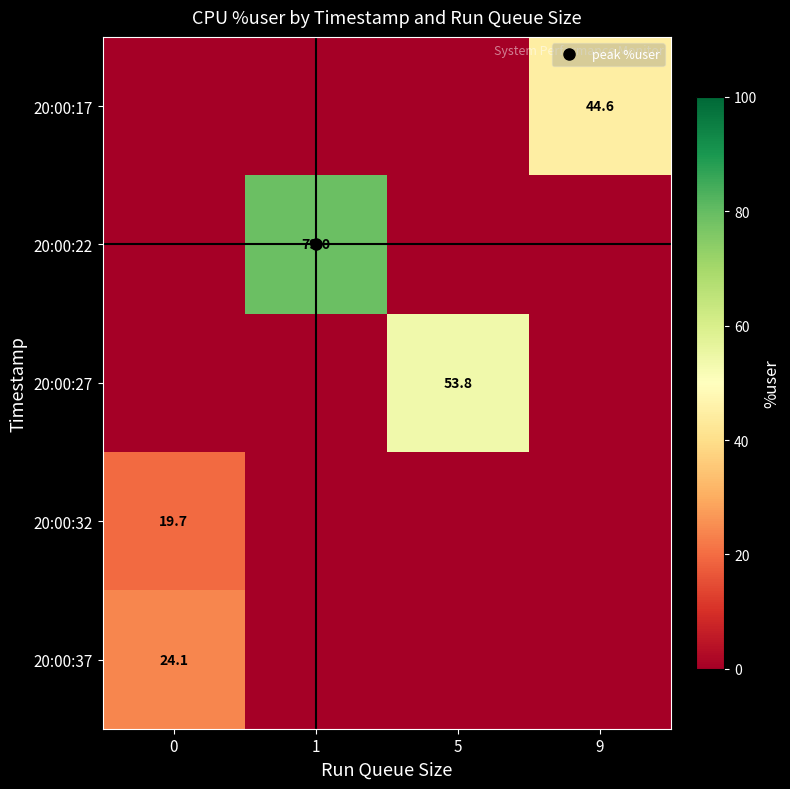

What is the difference between the maximum and minimum values in the 20:00:37 series?

24.1